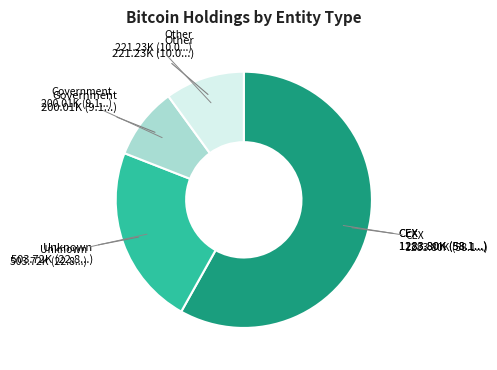

Is there any slice that represents more than half of the pie?

Yes